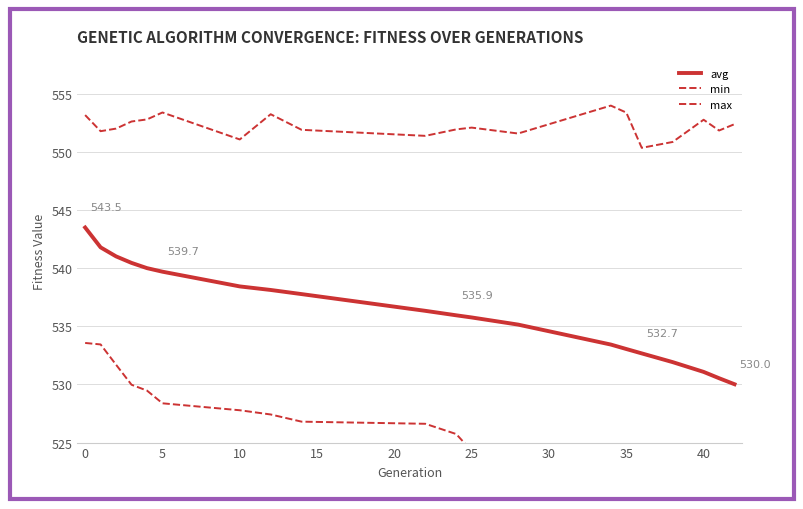

True or false: max and min intersect in this chart.

False